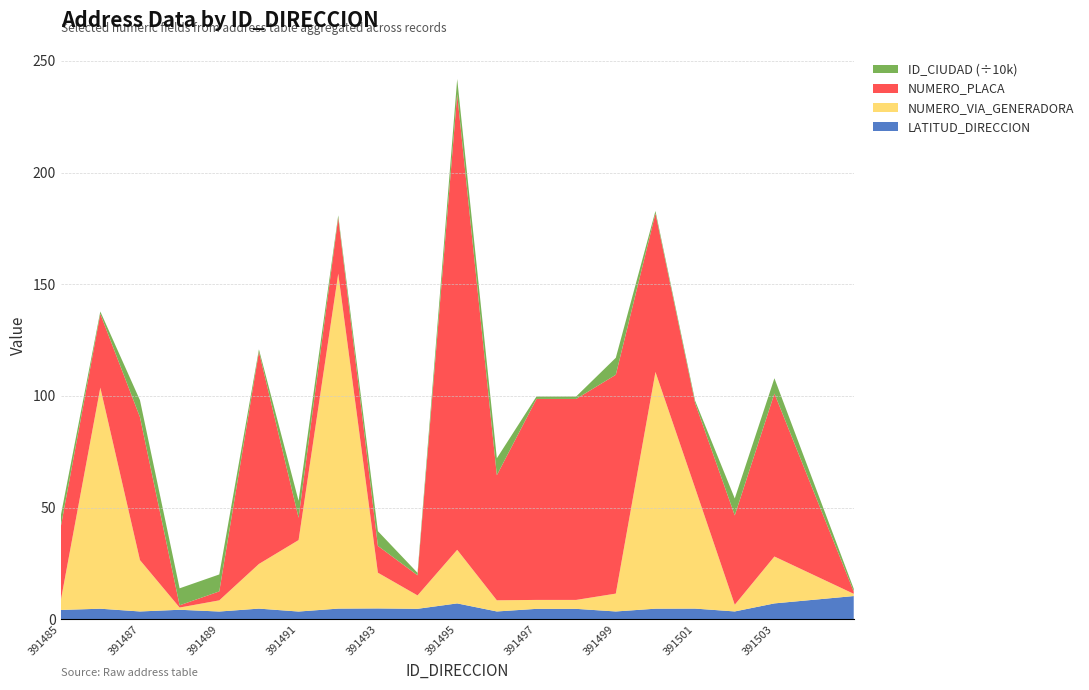

Reading left to right, what are all the values shown in this chart?

LATITUD_DIRECCION: 391485=4.1	391486=4.7	391487=3.5	391488=4.2	391489=3.4	391490=4.7	391491=3.4	391492=4.7	391493=4.8	391494=4.6	391495=7.1	391496=3.5	391497=4.6	391498=4.6	391499=3.5	391500=4.7	391501=4.7	391502=3.5	391503=7.1	391505=10.4
NUMERO_VIA_GENERADORA_DIRECCION: 391485=4.0	391486=99.0	391487=23.0	391488=1.0	391489=5.0	391490=20.0	391491=32.0	391492=150.0	391493=16.0	391494=6.0	391495=24.0	391496=5.0	391497=4.0	391498=4.0	391499=8.0	391500=106.0	391501=54.0	391502=3.0	391503=21.0	391505=1.0
NUMERO_PLACA_DIRECCION: 391485=33.0	391486=33.0	391487=64.0	391488=1.0	391489=4.0	391490=95.0	391491=10.0	391492=25.0	391493=12.0	391494=9.0	391495=204.0	391496=56.0	391497=90.0	391498=90.0	391499=98.0	391500=71.0	391501=38.0	391502=40.0	391503=73.0	391505=1.0
ID_CIUDAD: 391485=50001.0	391486=11001.0	391487=76001.0	391488=76113.0	391489=76001.0	391490=11001.0	391491=76001.0	391492=11001.0	391493=66001.0	391494=11001.0	391495=68276.0	391496=76001.0	391497=11001.0	391498=11001.0	391499=76001.0	391500=11001.0	391501=11001.0	391502=76001.0	391503=68276.0	391505=13001.0